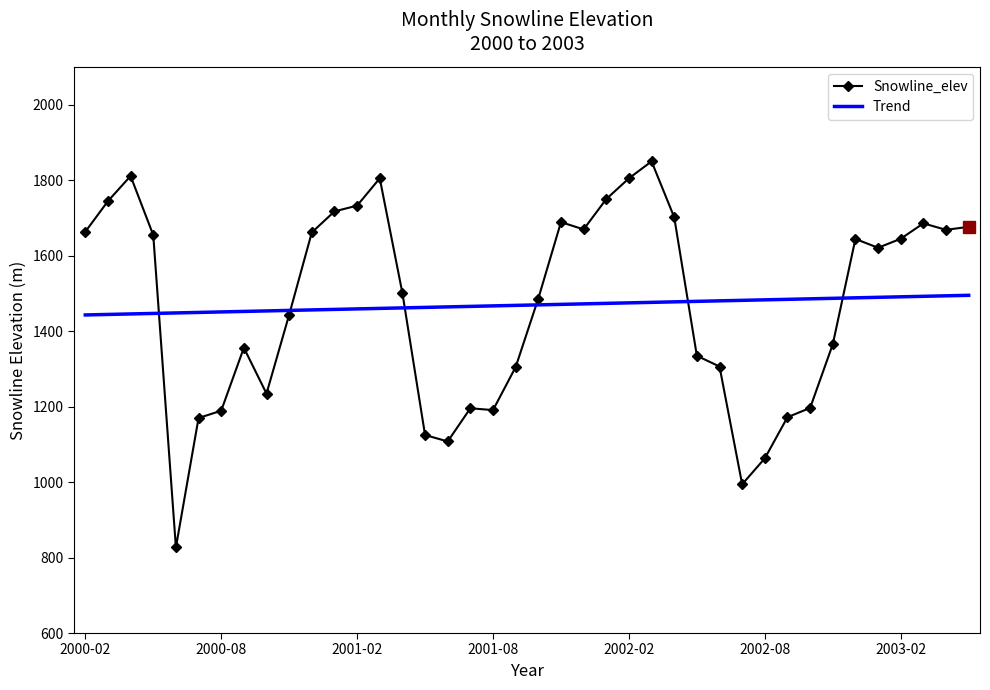

What is the greatest value displayed?

1849.6